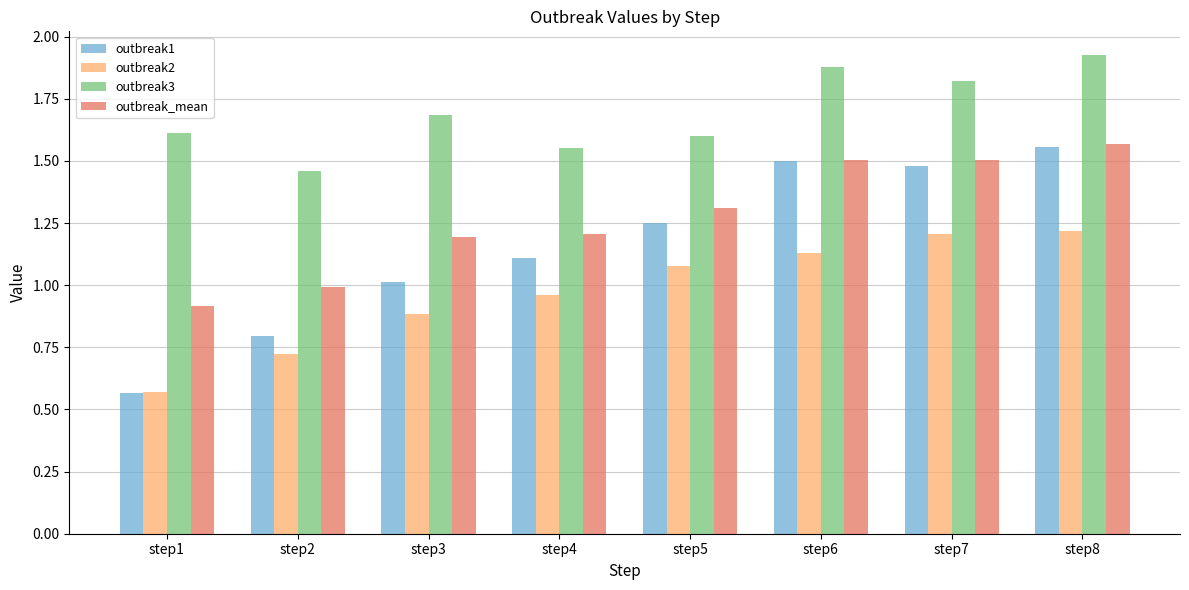

At which label does outbreak1 reach its peak?

step8